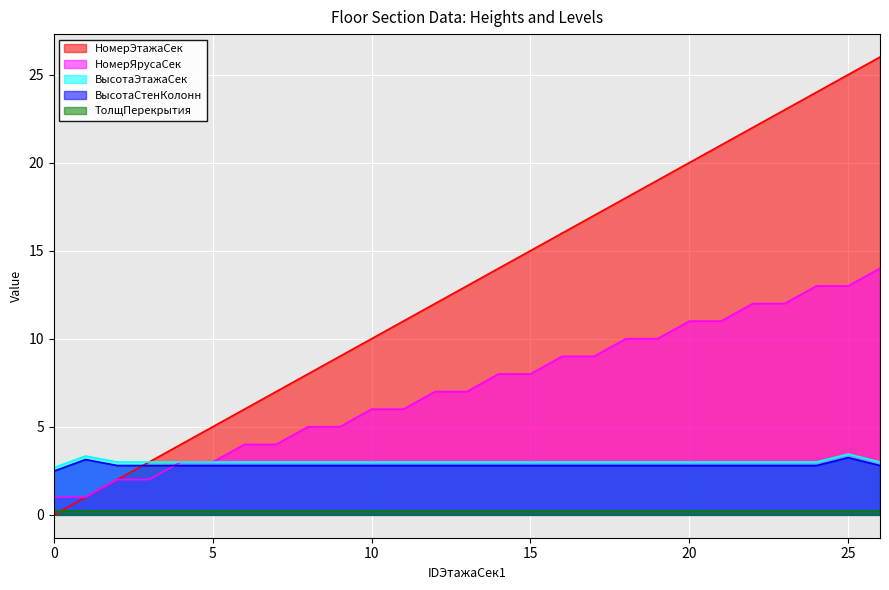

Which series has the largest total across all categories?

НомерЭтажаСек